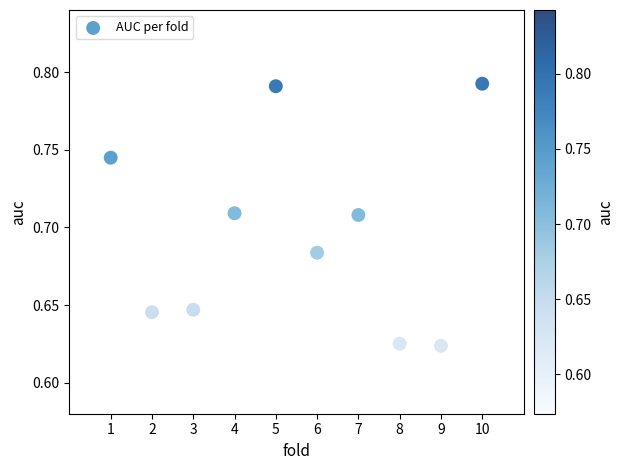

What is the average X value?

5.5